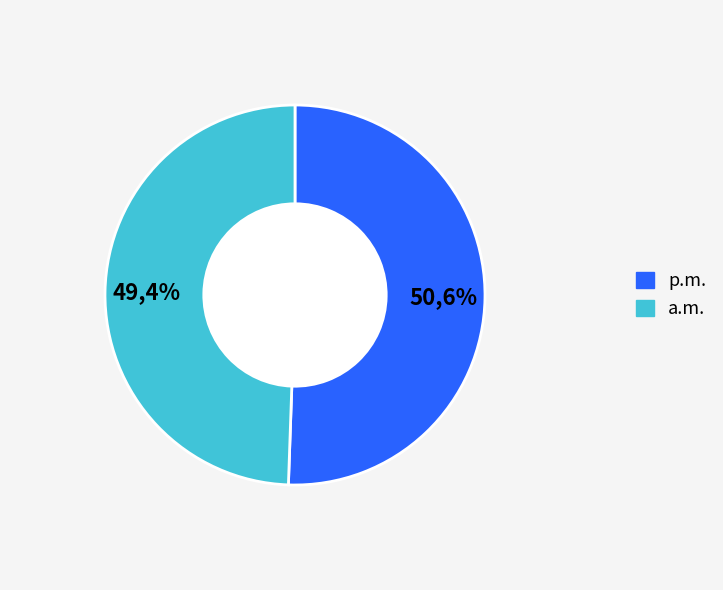

True or false: 6 accounts for 18% of the total.

False